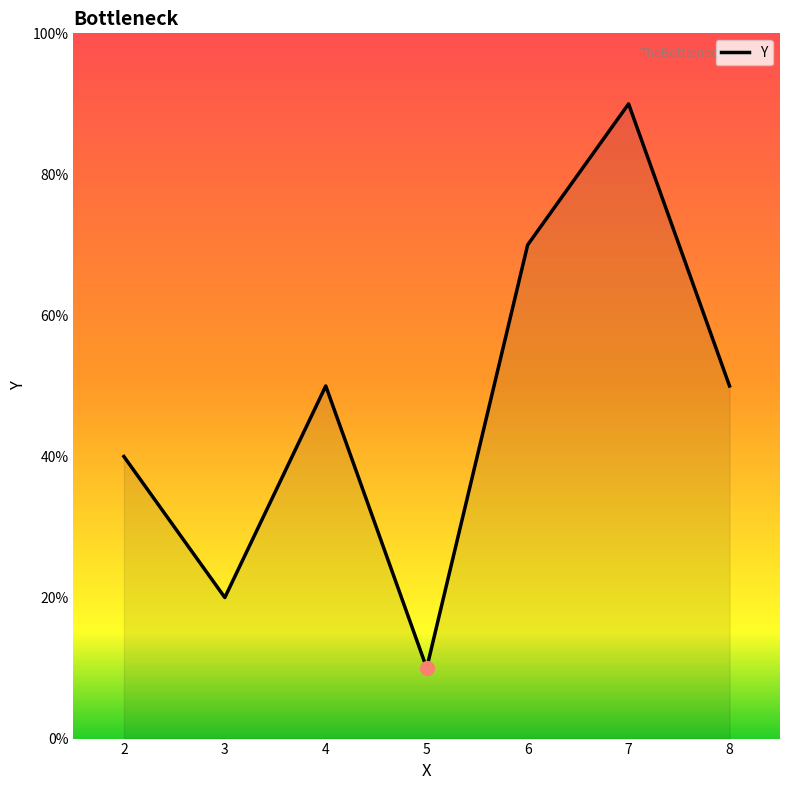

List the labels in order of value, largest first.

7, 6, 4, 8, 2, 3, 5